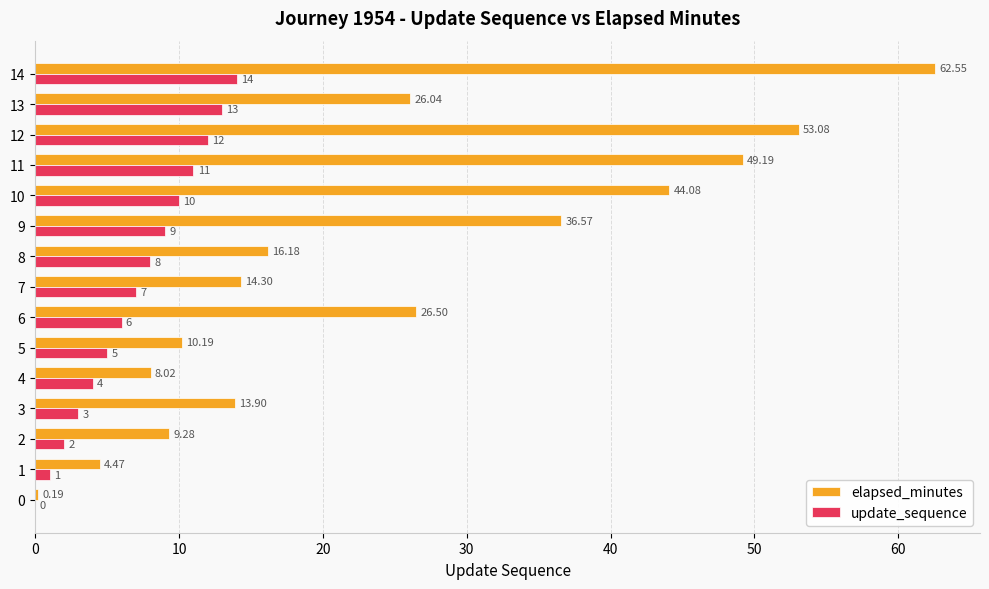

What is the average value of the elapsed_minutes series?

25.0